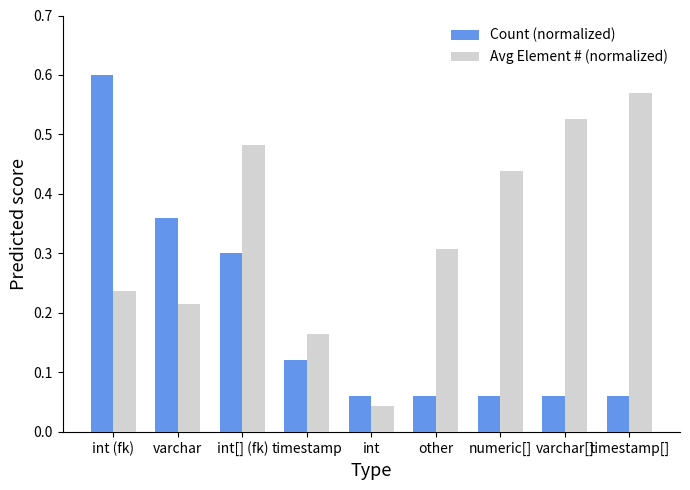

At which label does Count (normalized) reach its peak?

int (fk)